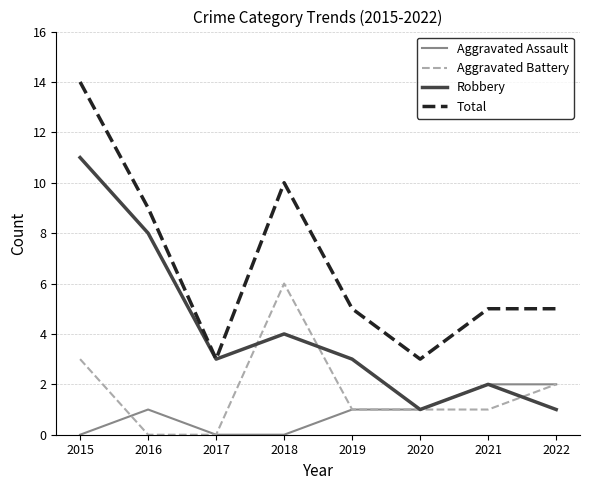

What are all the series names shown in the legend?

Aggravated Assault, Aggravated Battery, Robbery, Total